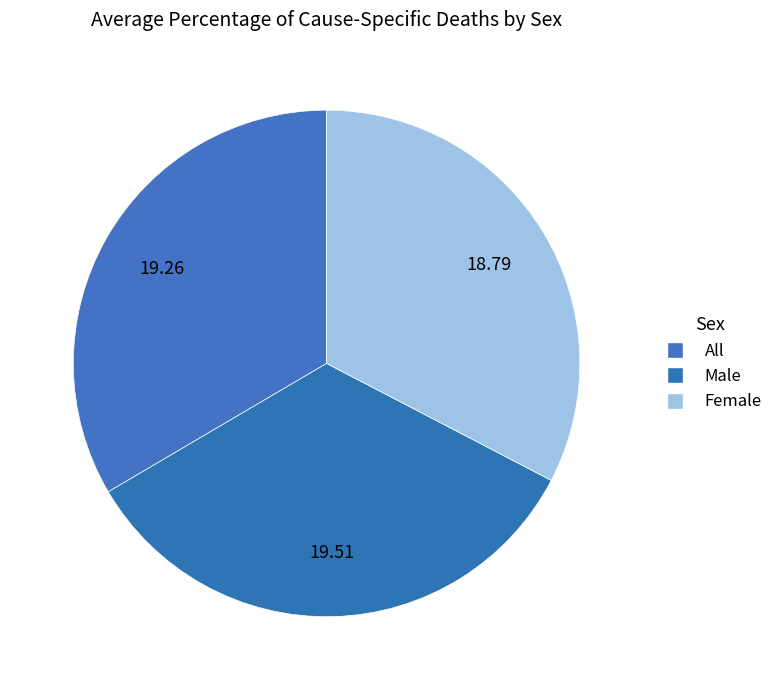

How many segments does this pie chart have?

3